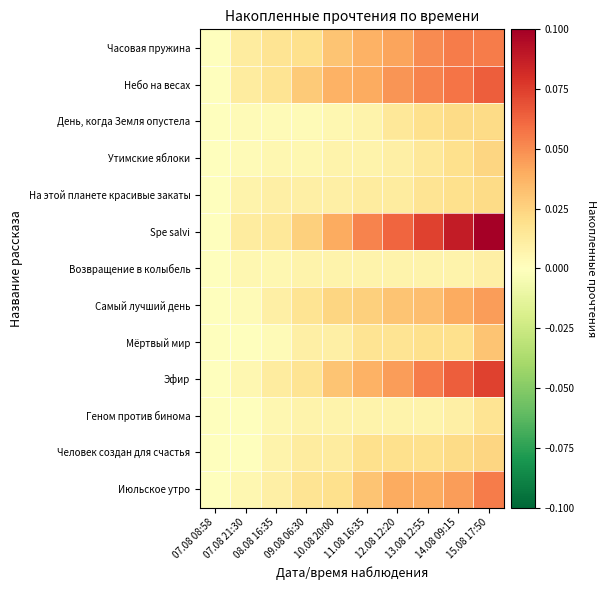

Which series has the widest spread of values?

Spe salvi